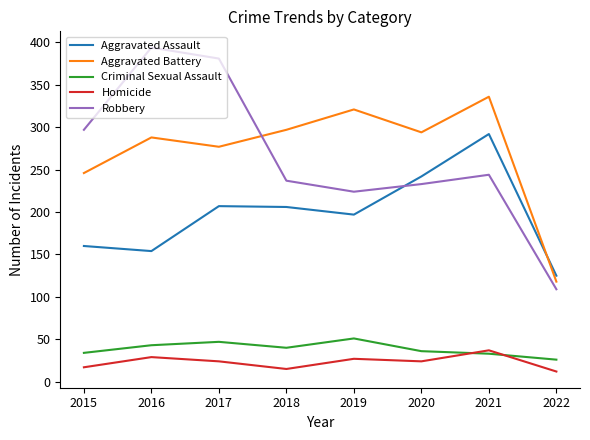

Which series has the largest total across all categories?

Aggravated Battery